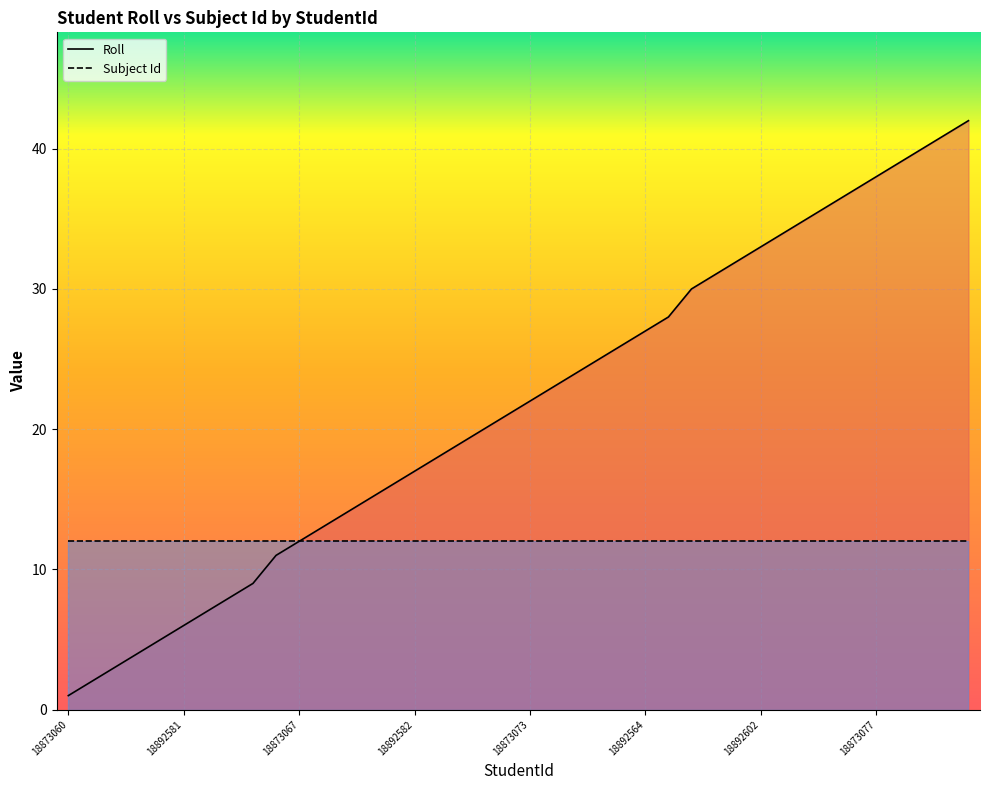

Rank the categories by value from highest to lowest.

18898610, 18892583, 18873078, 18898609, 18873077, 18892568, 18892569, 18895734, 18873076, 18892602, 18892604, 18892615, 18898608, 18895731, 18892564, 18873075, 18873074, 18892608, 18895732, 18873073, 18892577, 18873072, 18873071, 18873070, 18892582, 18873069, 18892575, 18873068, 18892570, 18873067, 18892573, 18873066, 18873065, 18892599, 18892581, 18873064, 18873063, 18873062, 18873061, 18873060